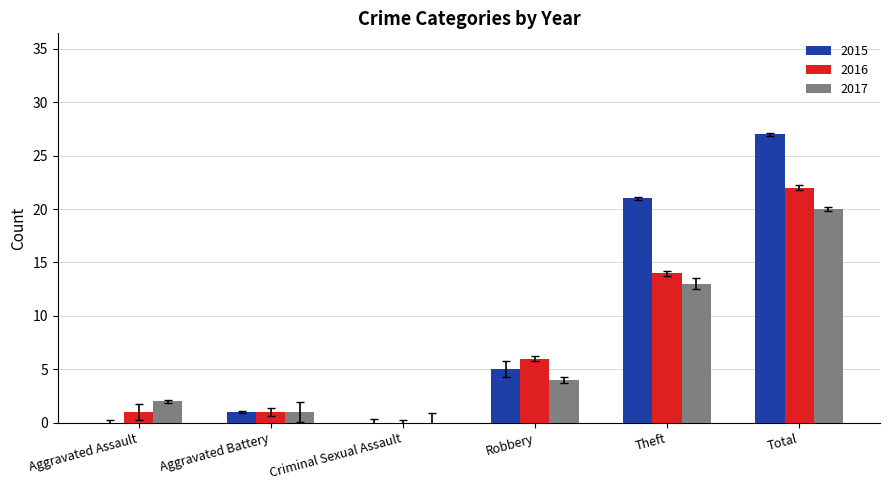

Is it true that 2015 equals 5 at Robbery?

True